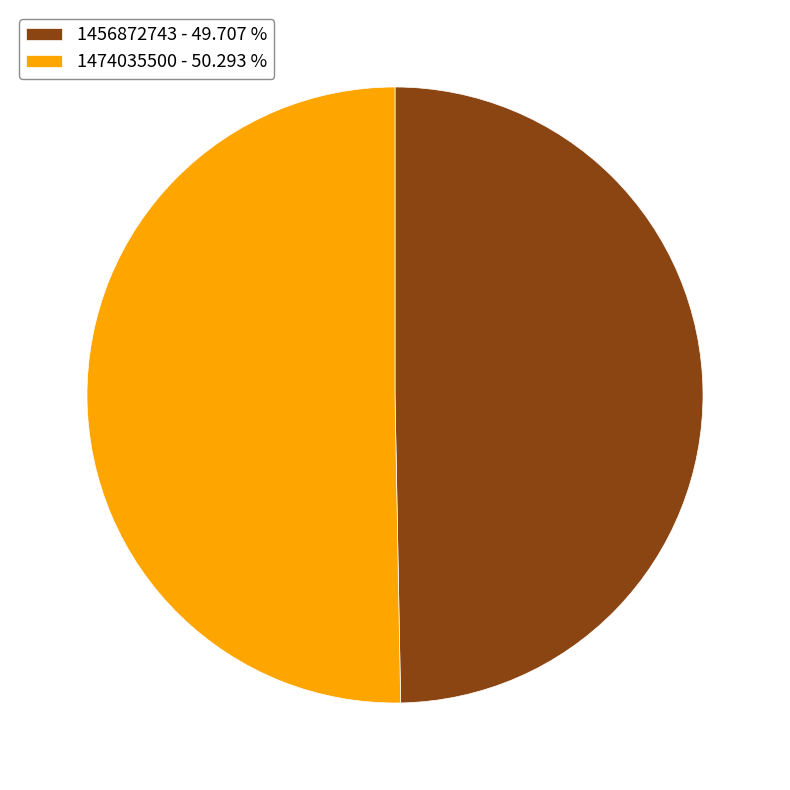

Which category accounts for the majority?

1474035500